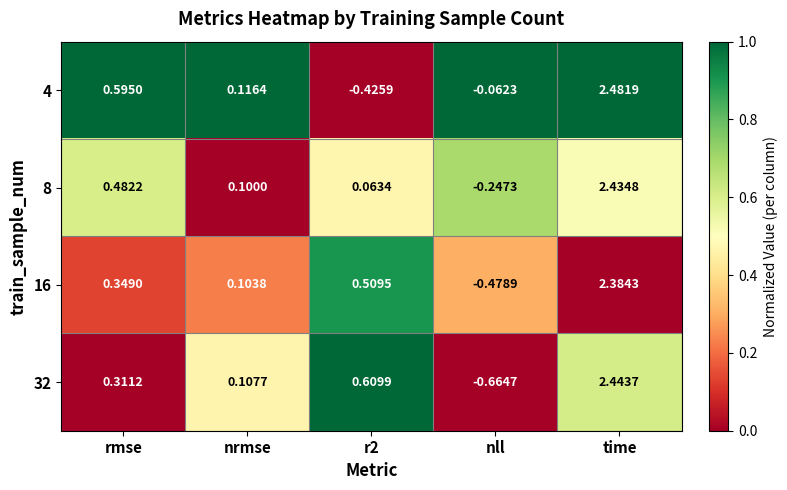

Which category has the lowest value in the 16 series?

nll